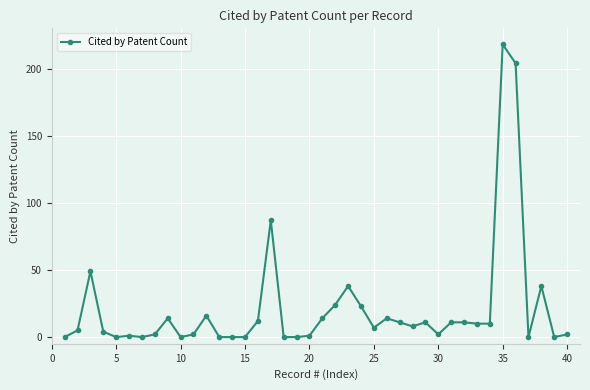

True or false: the data has more than 2 interior local peaks.

True